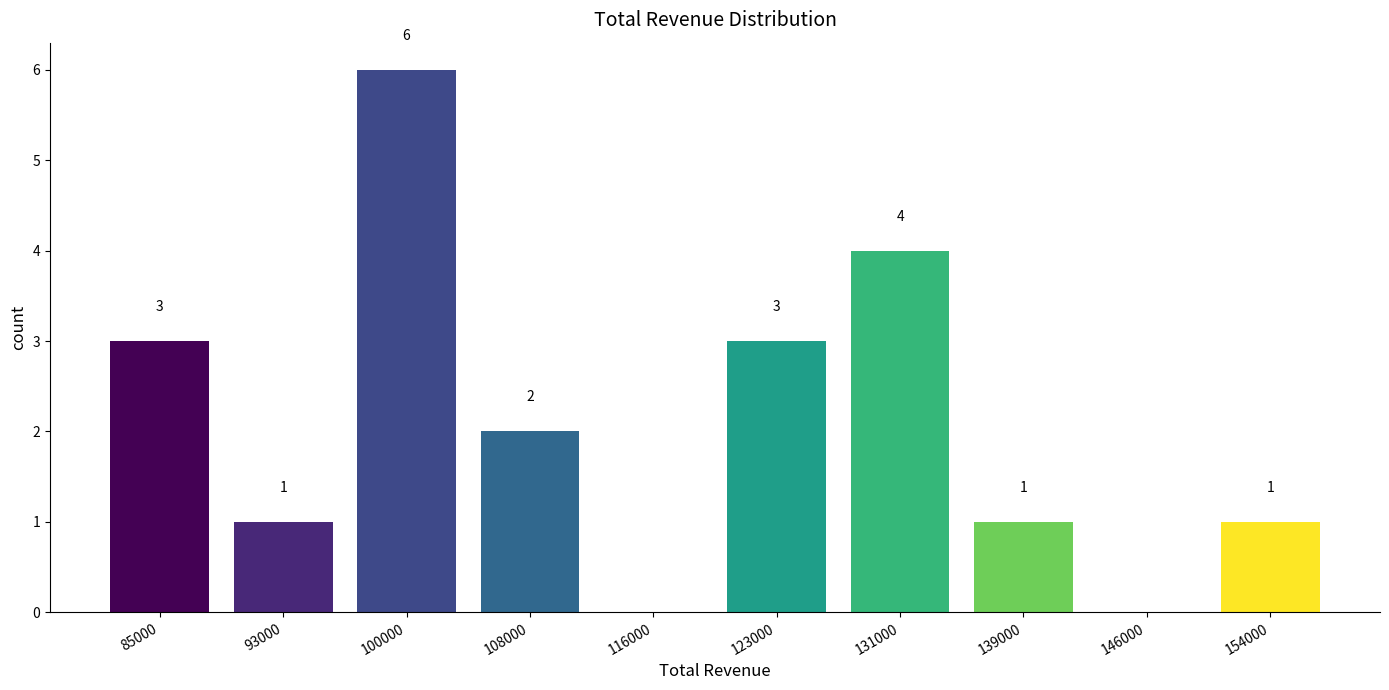

Reading left to right, extract all data points from this chart.

85000=3	93000=1	100000=6	108000=2	116000=0	123000=3	131000=4	139000=1	146000=0	154000=1